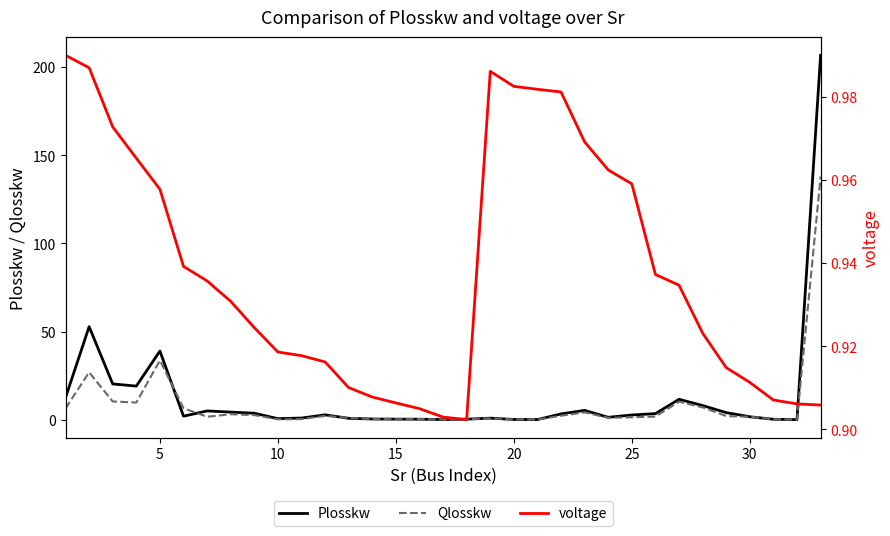

Does the chart have visible grid lines?

No